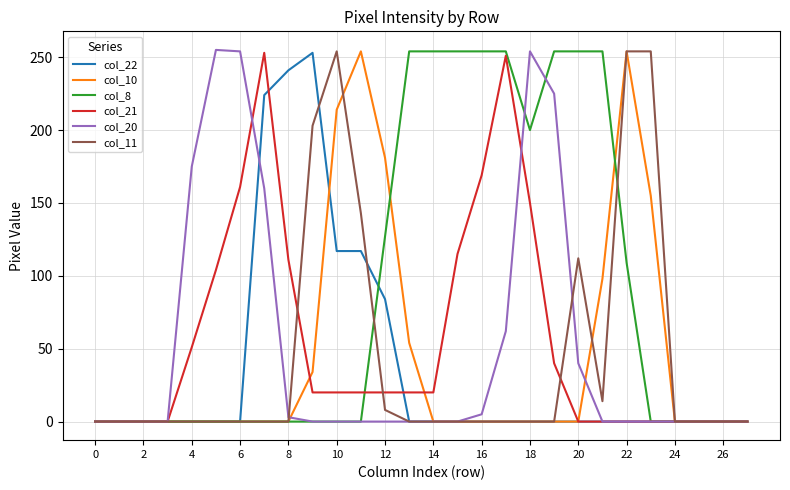

What is the greatest value displayed?

255